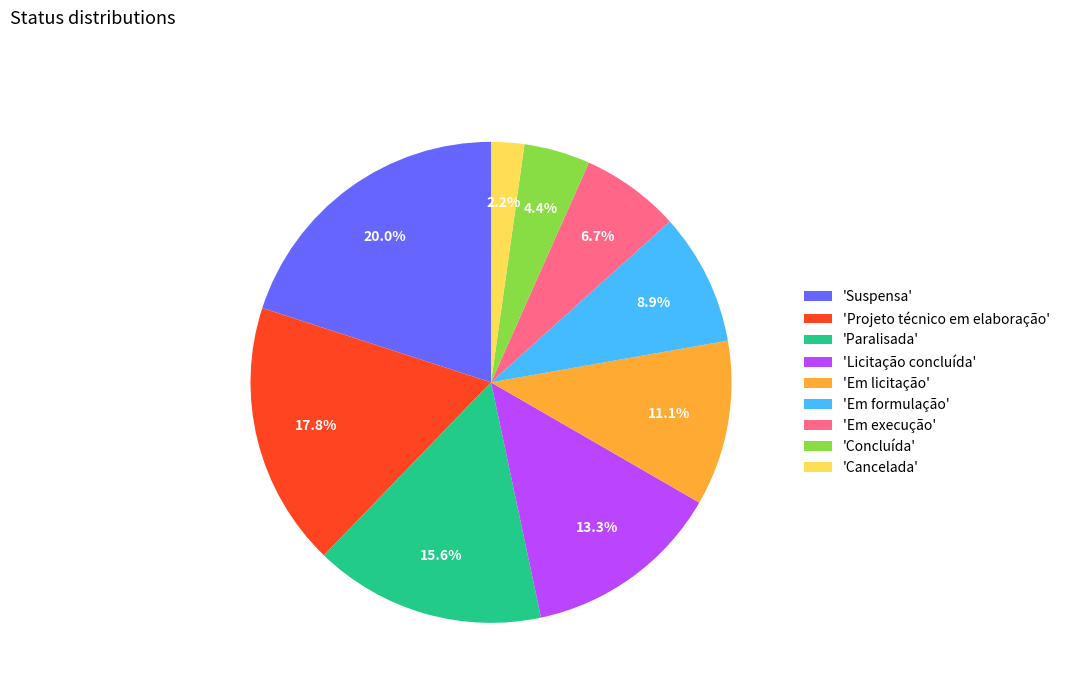

Do 'Em licitação' and 'Em formulação' together represent more than half of the pie?

No